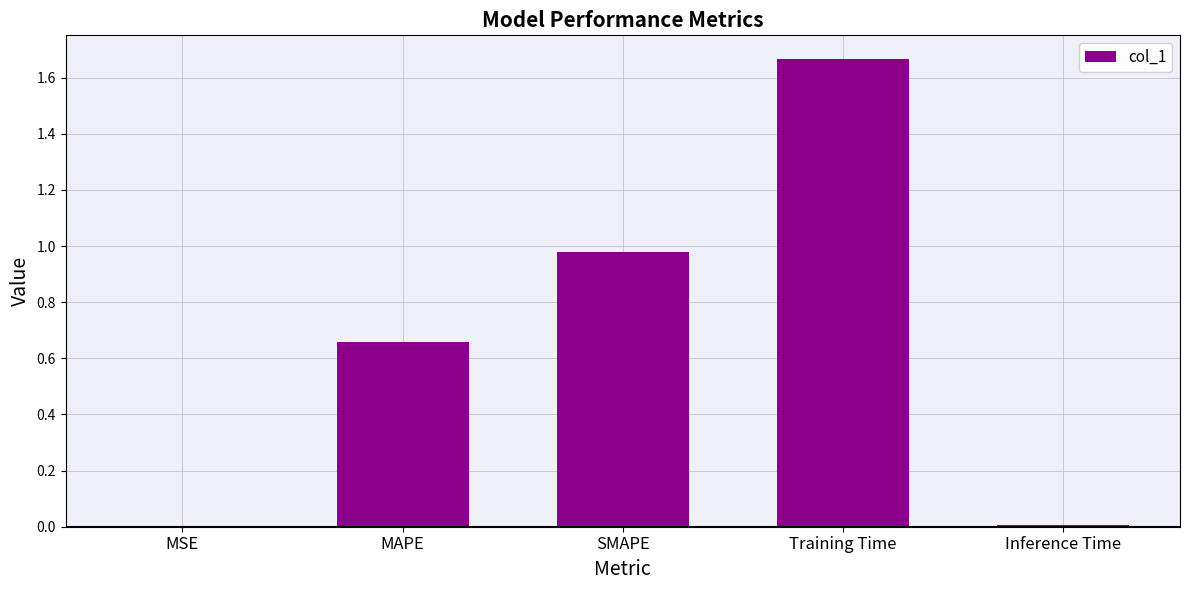

What is the change in value from MAPE to Training Time?

+1.0